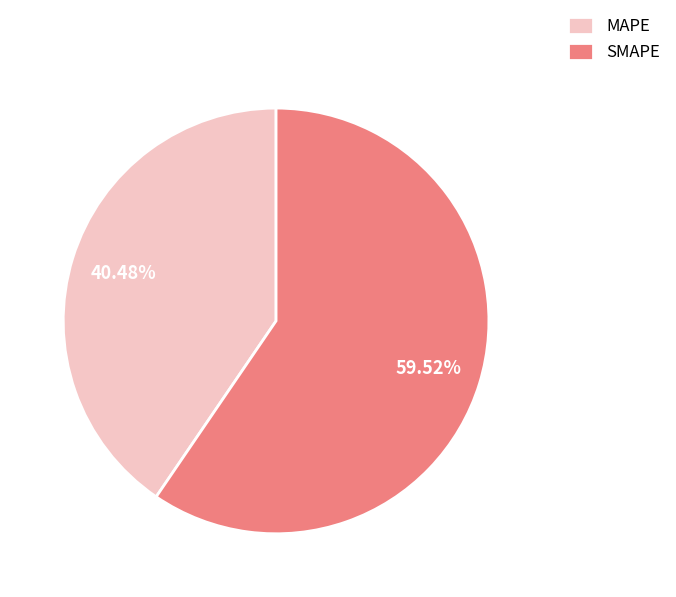

Rank the categories by value from lowest to highest.

MAPE, SMAPE